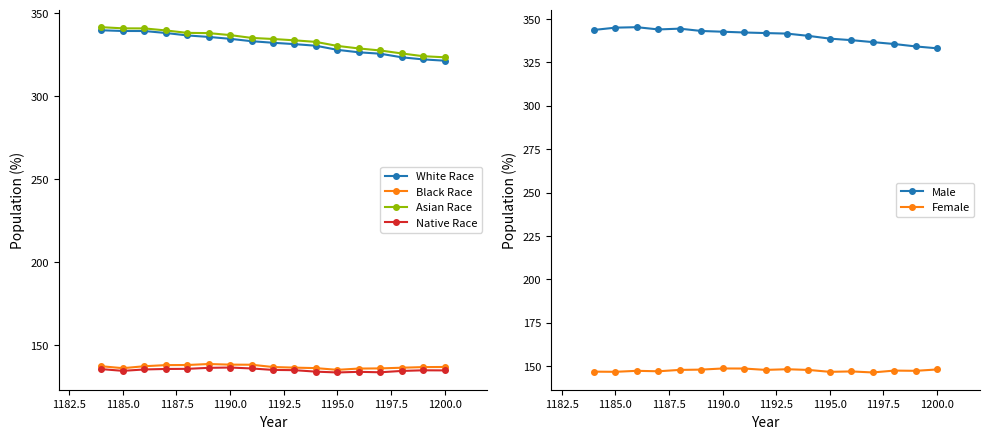

True or false: Black Race and Asian Race cross at least once.

False